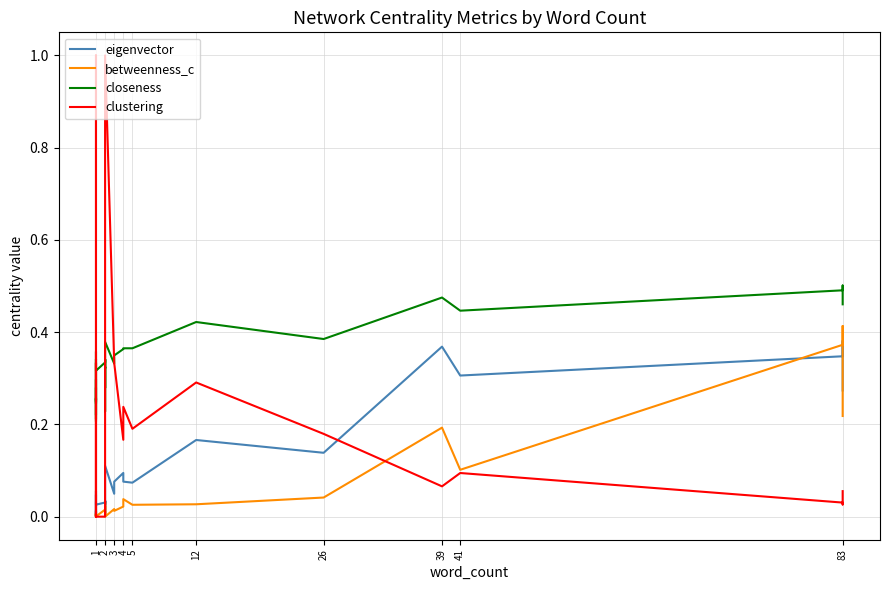

Is this an area chart (filled region under the line)?

No